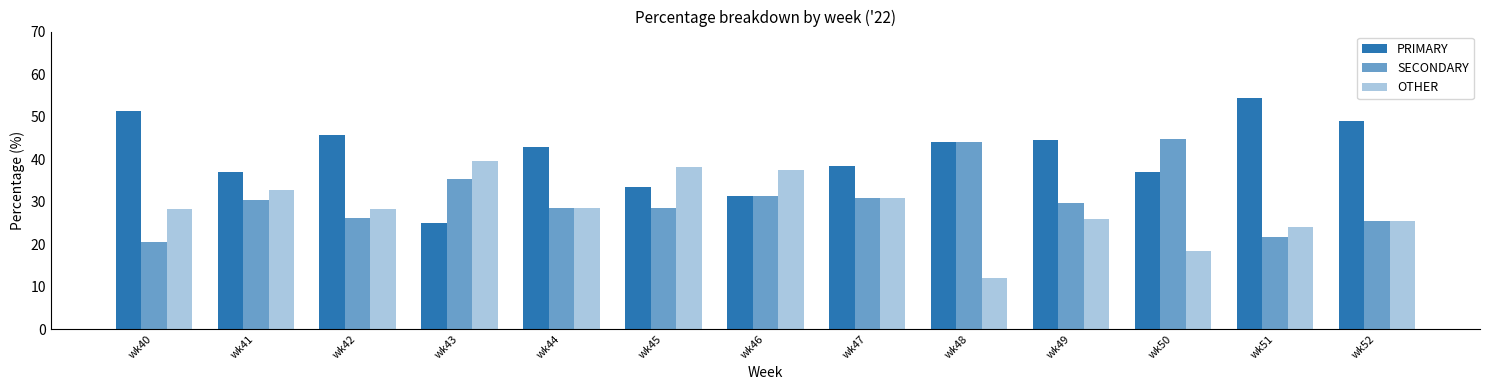

Reading left to right, extract all data points from this chart.

PRIMARY: 51.3	37.0	45.7	25.0	42.9	33.3	31.2	38.5	44.0	44.4	36.8	54.3	48.9
SECONDARY: 20.5	30.4	26.1	35.4	28.6	28.6	31.2	30.8	44.0	29.6	44.7	21.7	25.5
OTHER: 28.2	32.6	28.3	39.6	28.6	38.1	37.5	30.8	12.0	25.9	18.4	23.9	25.5